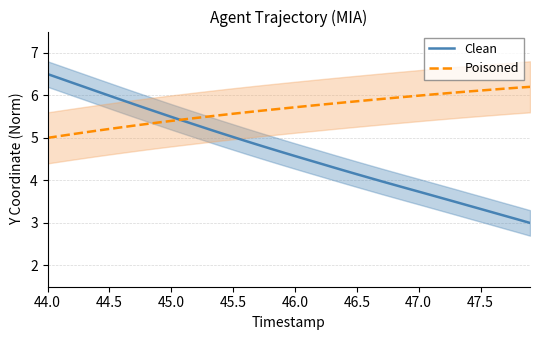

Rank the series by their maximum value, from lowest to highest.

Poisoned, Clean